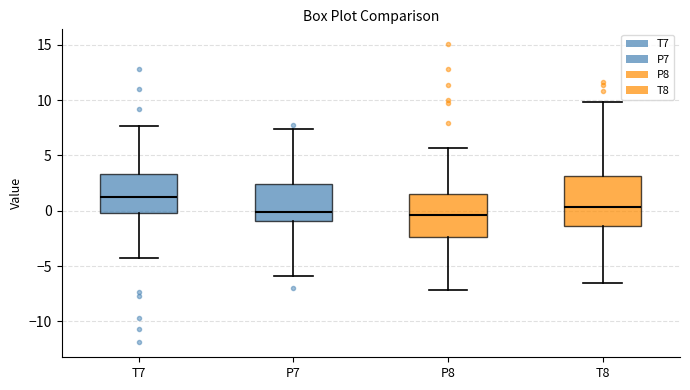

Reading left to right, transcribe this box plot: for each box, give where its median line is, the range the box spans, and where its two whiskers end, as read against the y-axis. The values are not printed on the chart, so give them approximately, as read against the axis.

T7: median 1.0, box 0.0 to 3.5, whiskers -4.5 to 7.5
P7: median 0.0, box -1.0 to 2.5, whiskers -6.0 to 7.5
P8: median -0.5, box -2.5 to 1.5, whiskers -7.0 to 5.5
T8: median 0.5, box -1.5 to 3.0, whiskers -6.5 to 10.0